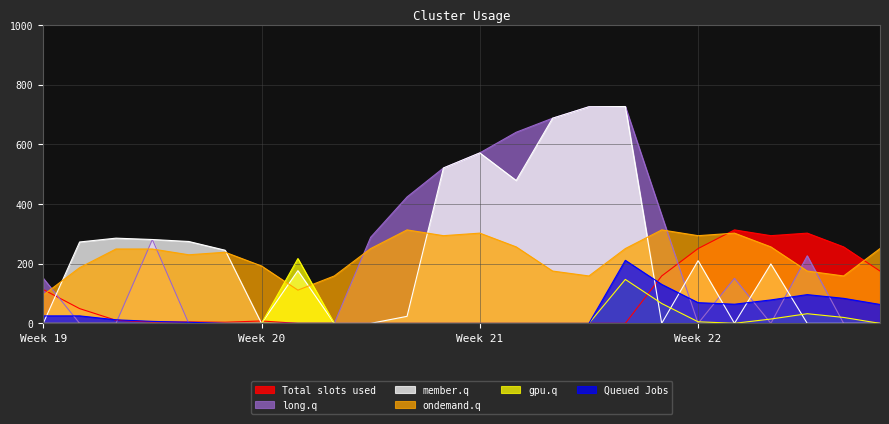

At 20, list the series in order from largest to smallest.

Total slots used, ondemand.q, member.q, Queued Jobs, gpu.q, long.q